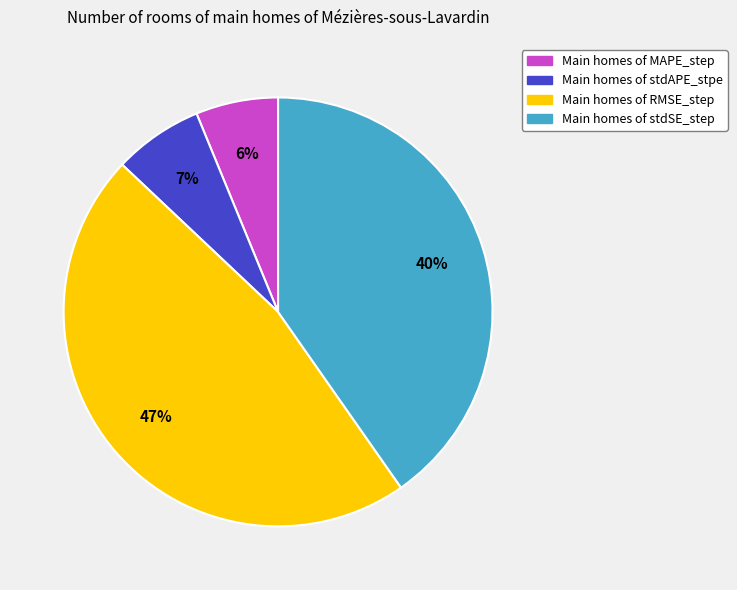

To the nearest percent, what is the average slice percentage?

25%